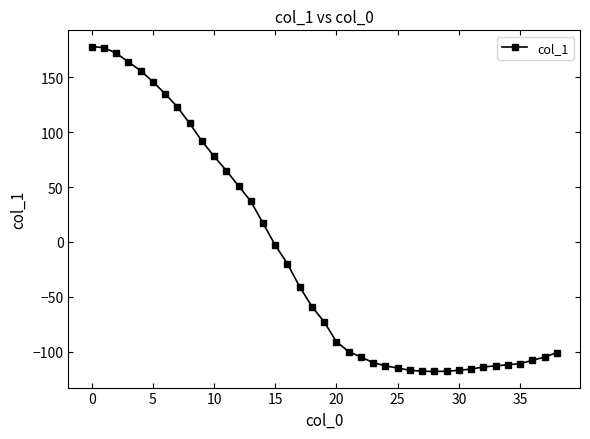

What is the value of the 36th point from the left?

-111